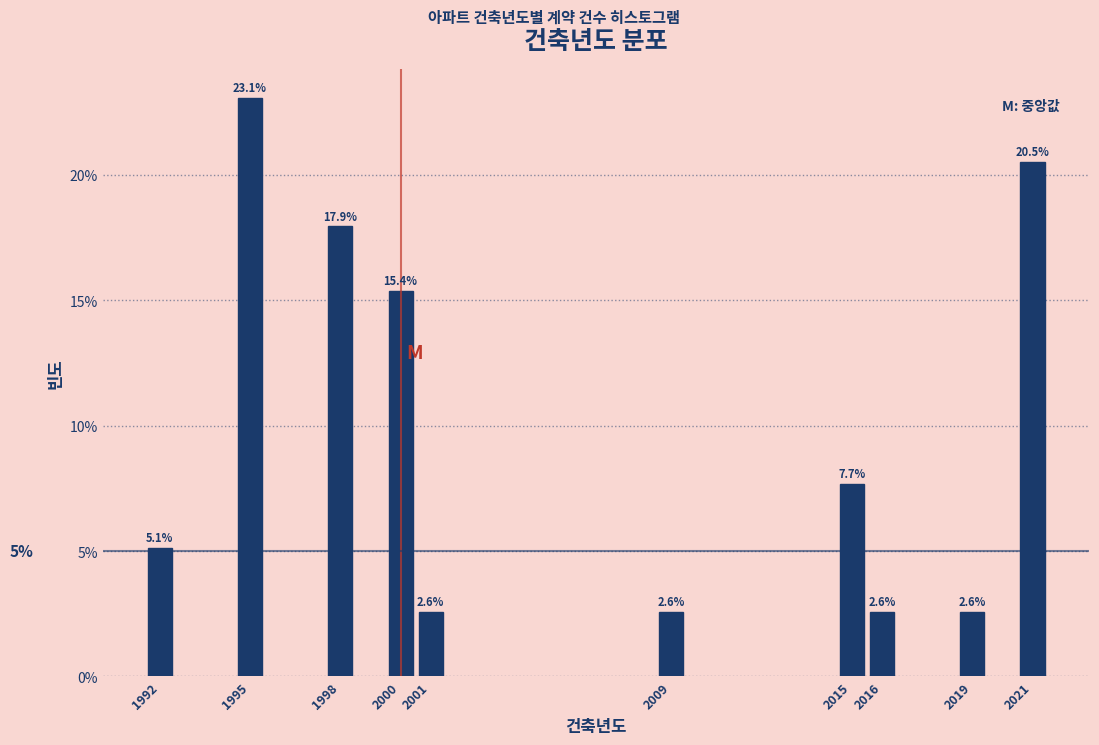

Reading left to right, list all the values displayed in this chart.

5.1	23.1	17.9	15.4	2.6	2.6	7.7	2.6	2.6	20.5